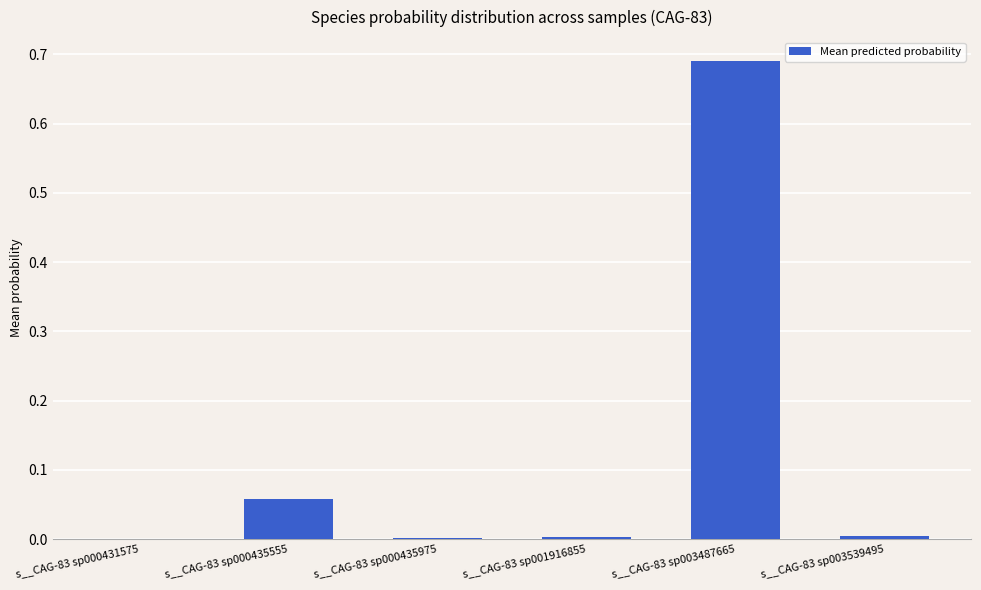

At which category does the chart reach its peak across all series?

s__CAG-83 sp003487665